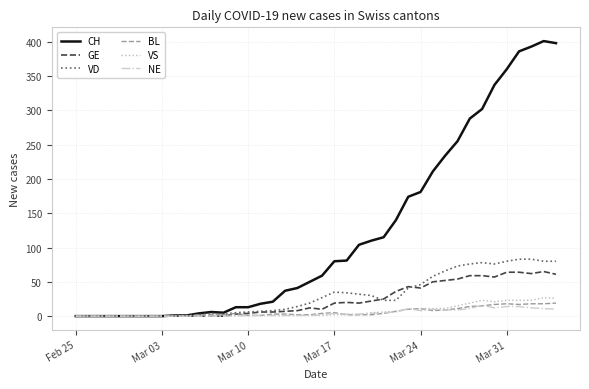

Which series has the largest range (max minus min)?

CH